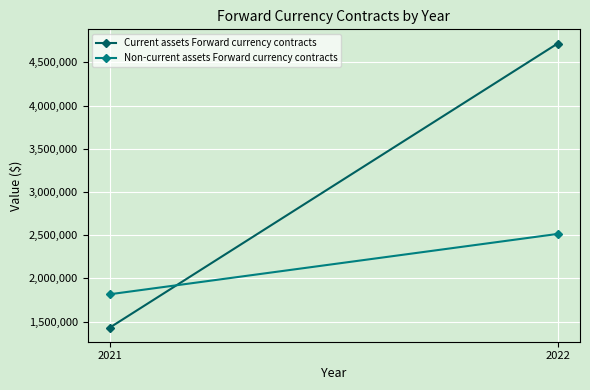

How many data points in Non-current assets Forward currency contracts are less than 2514004?

1